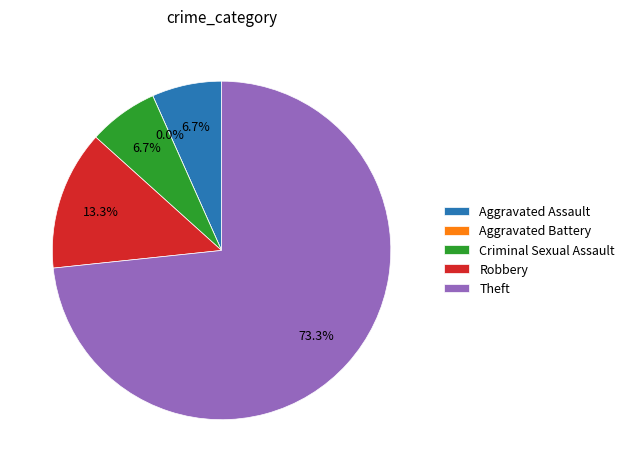

To the nearest percent, what is the average slice percentage?

20%